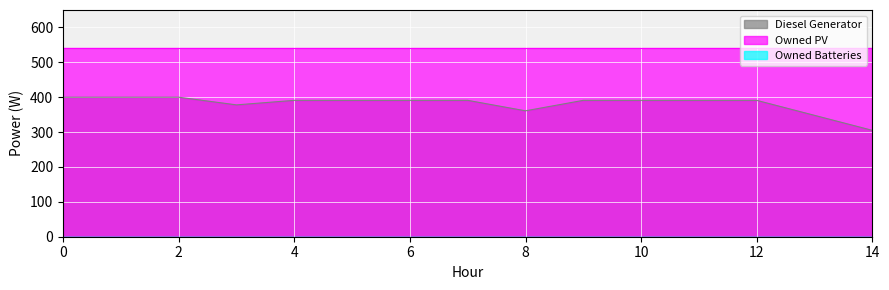

Between 4 and 7, which series saw the biggest shift?

Diesel Generator